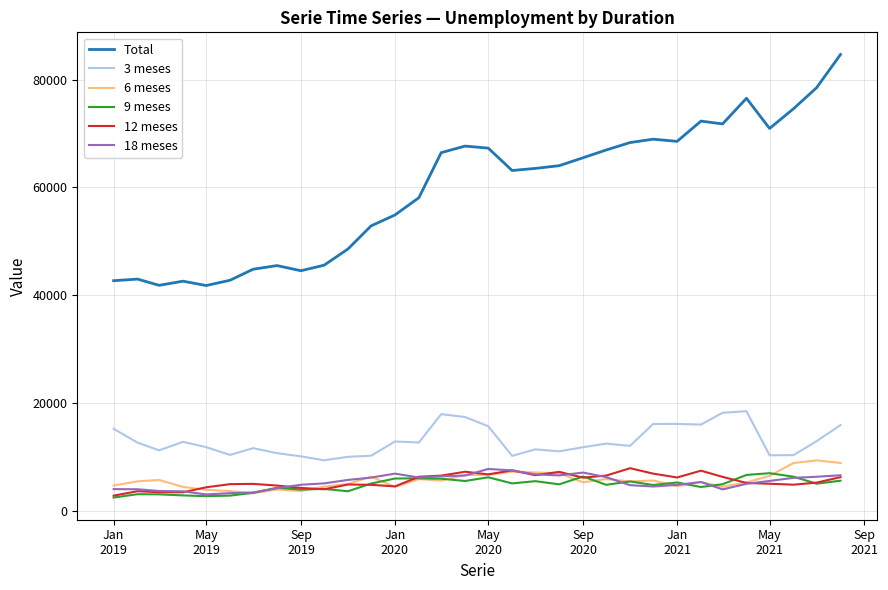

Which series has the largest total across all categories?

Total